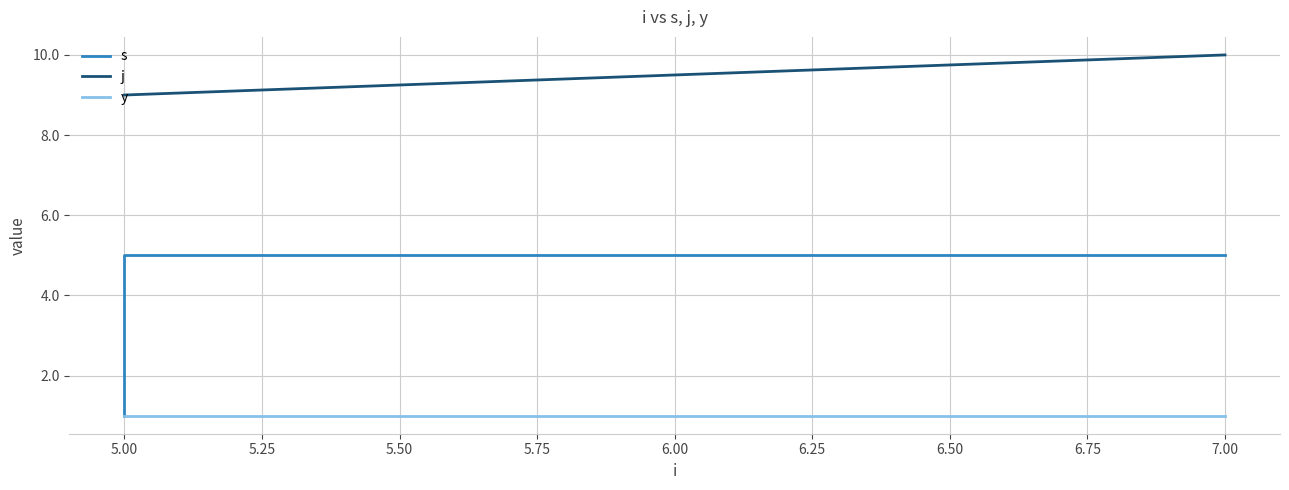

What are all the series names shown in the legend?

s, j, y